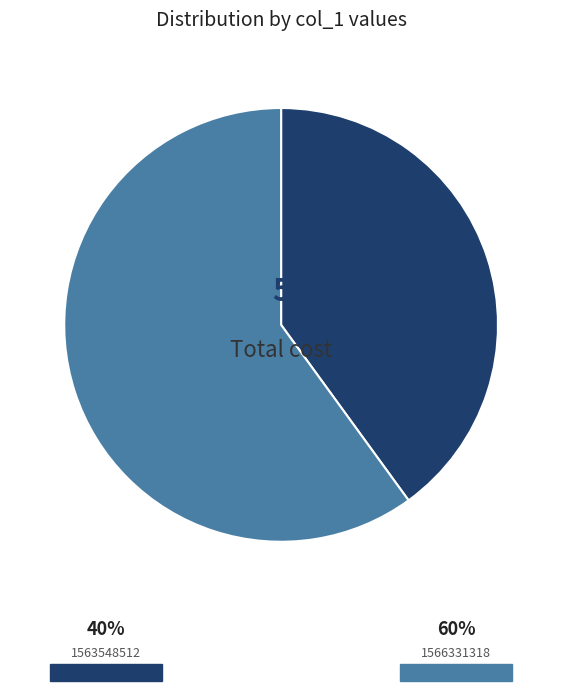

Does any single category account for the majority?

Yes